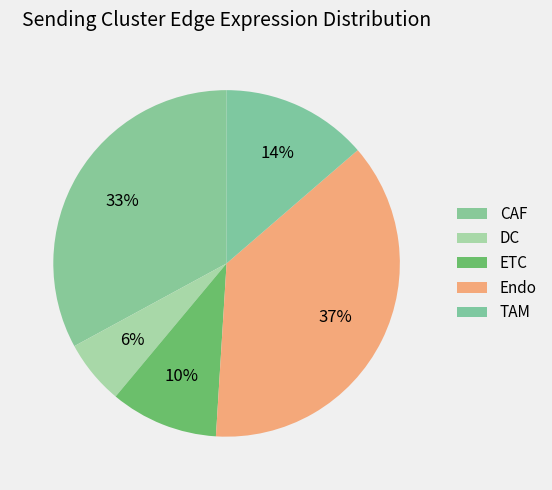

How many slices are in this pie chart?

5